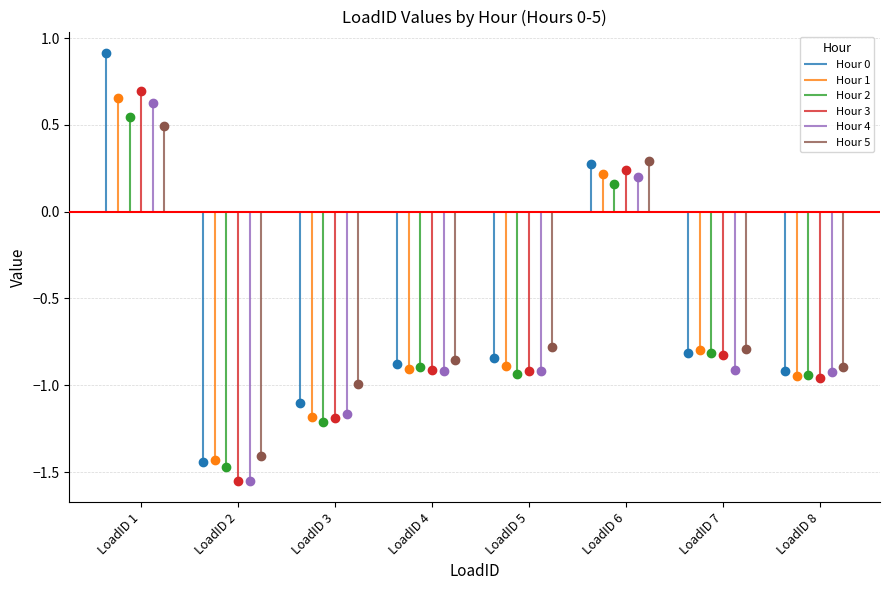

The 3 series shows -0.9 at LoadID 4. True or false?

True